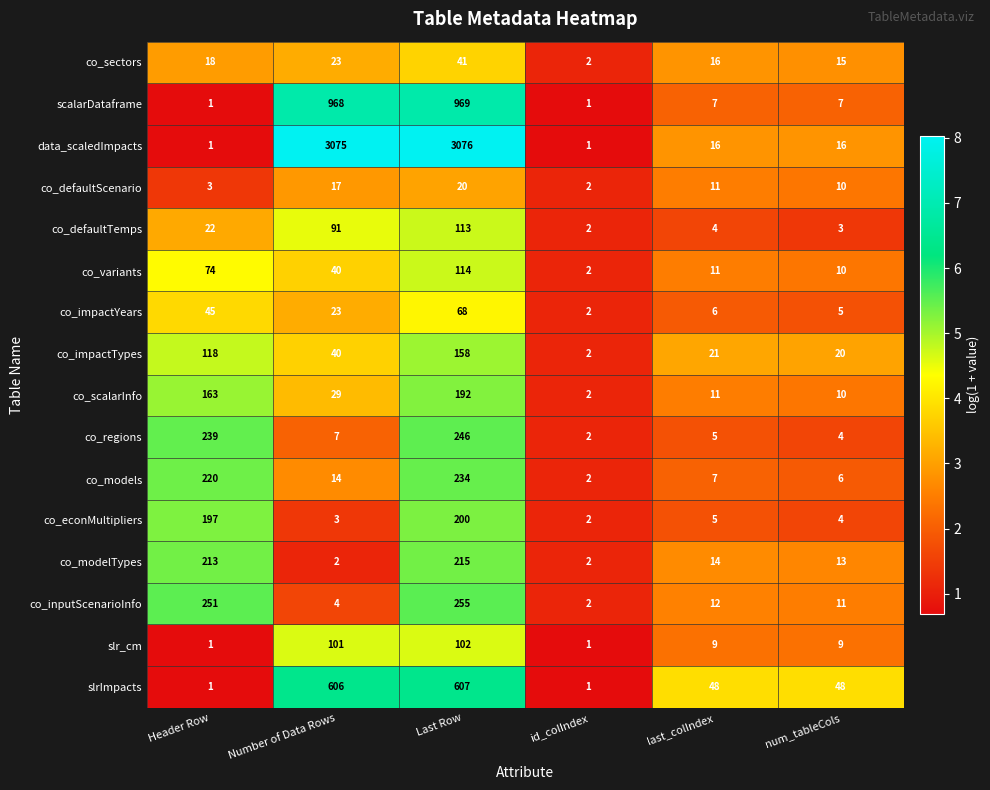

Which series has the largest total across all categories?

data_scaledImpacts